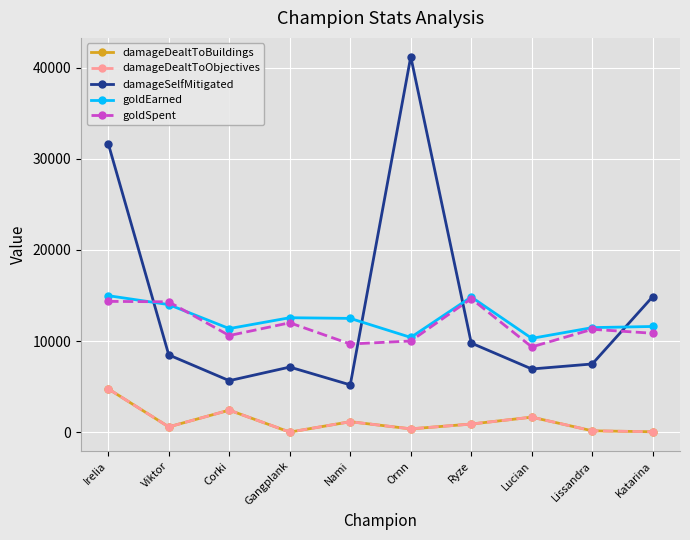

What is the sum of the goldEarned values at Nami and Ryze?

27312